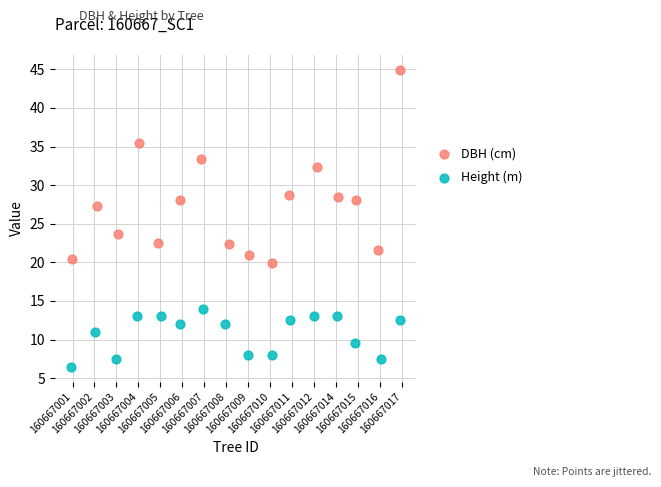

Which series has the largest Y range (max minus min)?

DBH (cm)